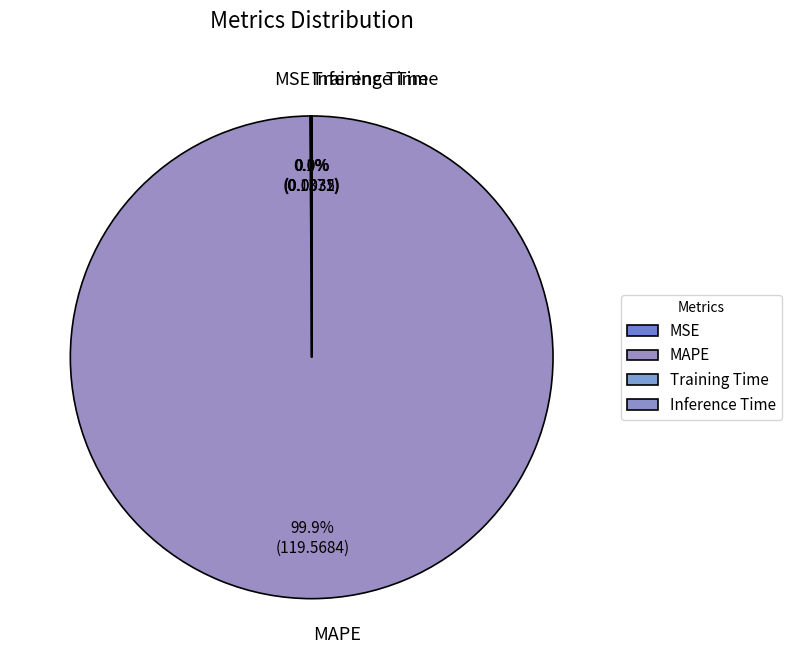

Does any single category account for the majority?

Yes